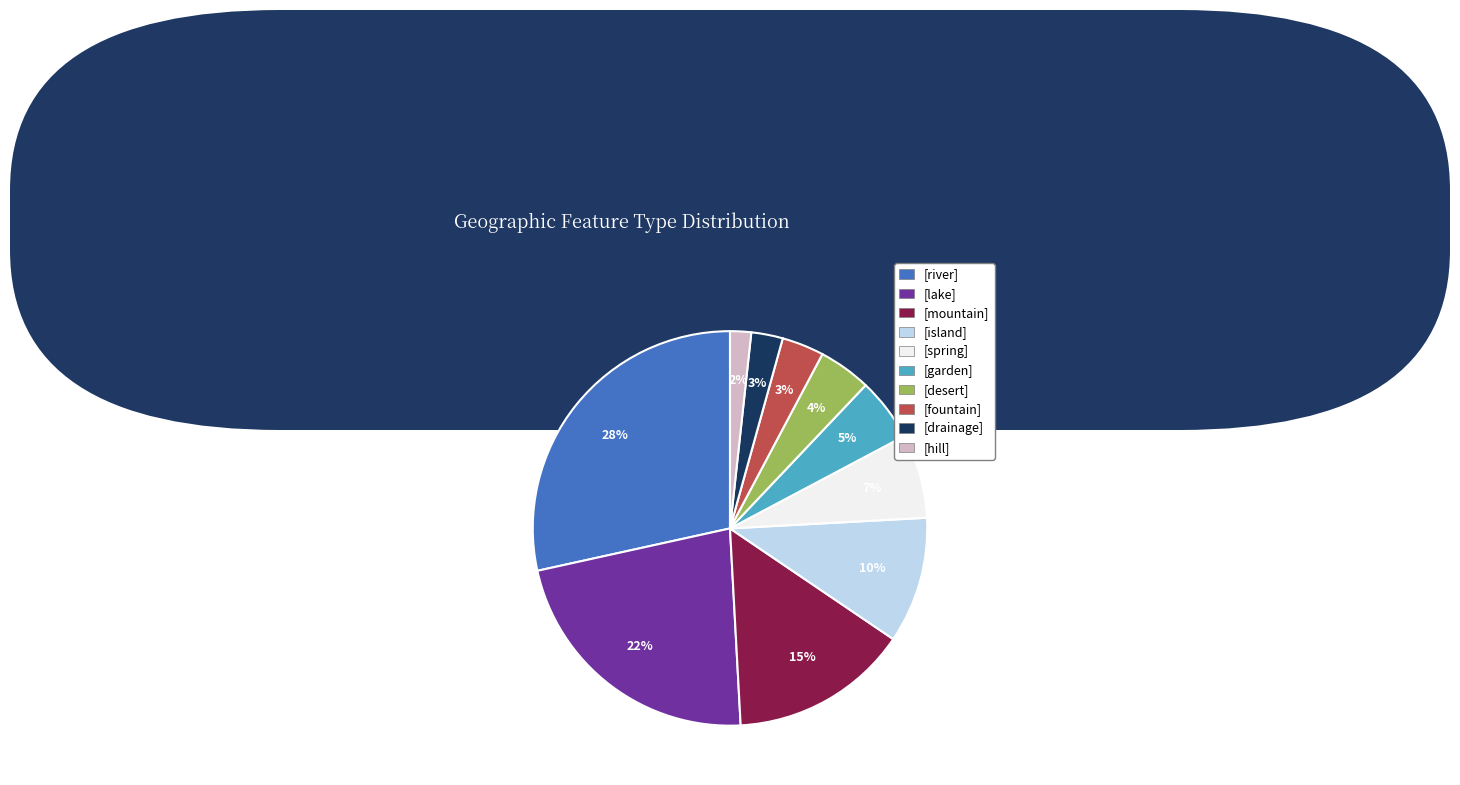

Which slice is the smallest?

[hill]